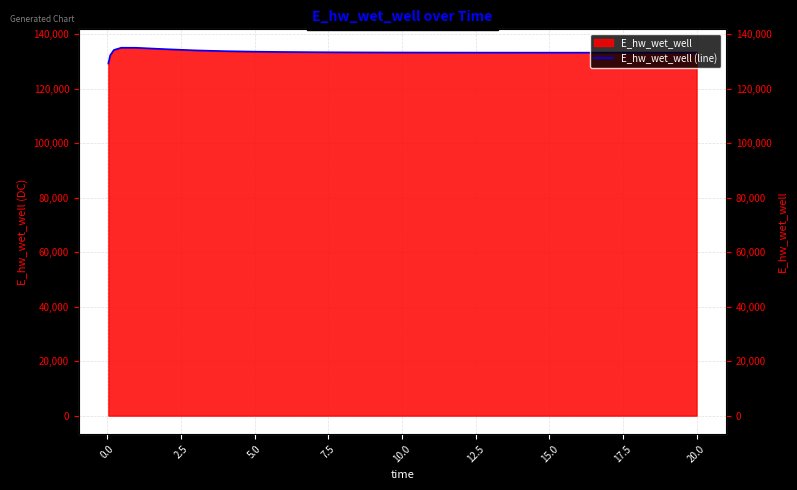

Does the chart have visible grid lines?

Yes